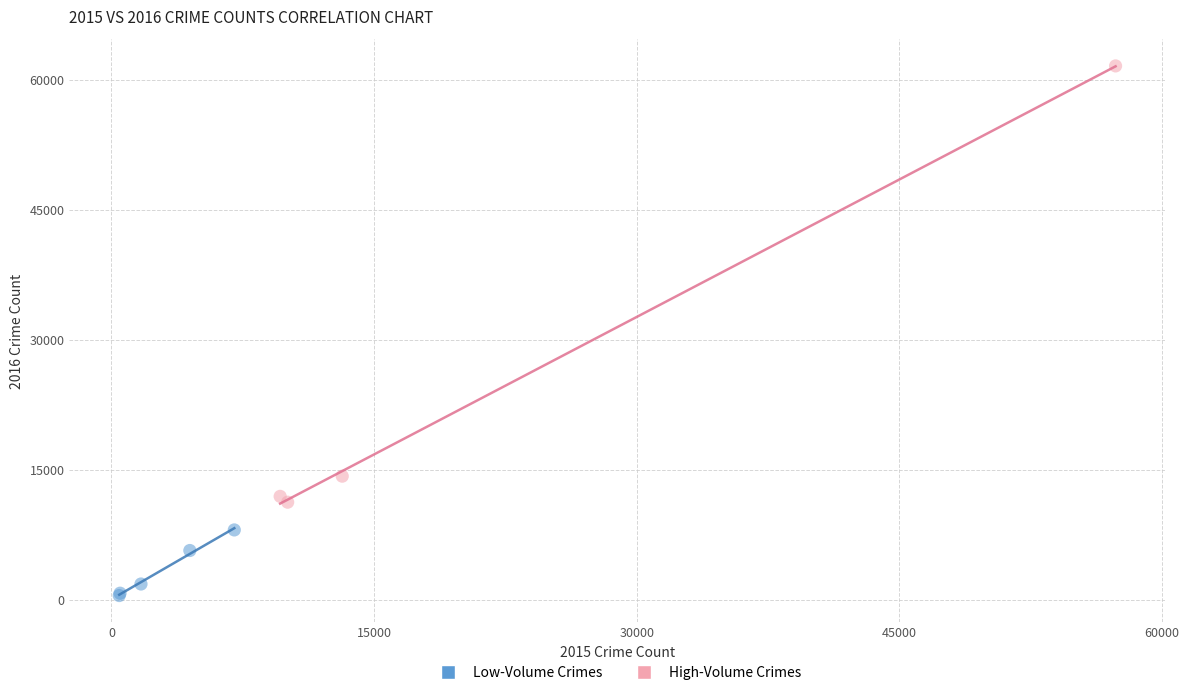

What are all the series names shown in the legend?

Low-Volume Crimes, High-Volume Crimes